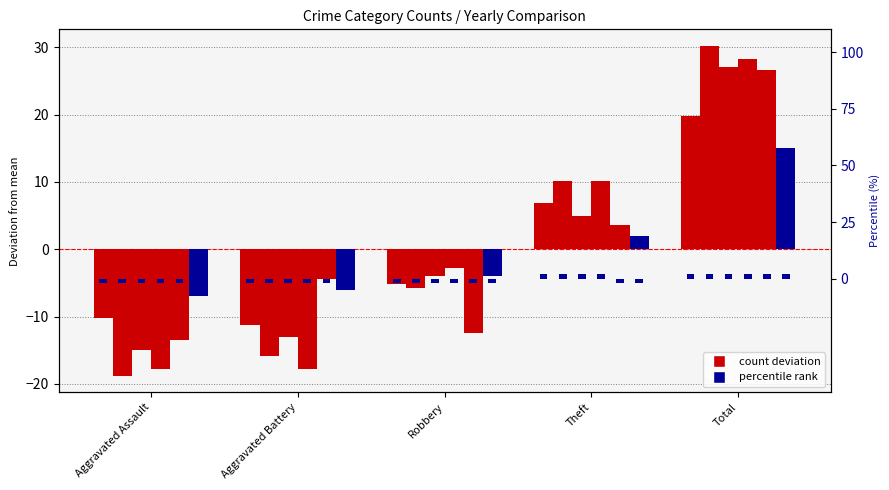

What is the label of the 2nd bar from the right?

Theft